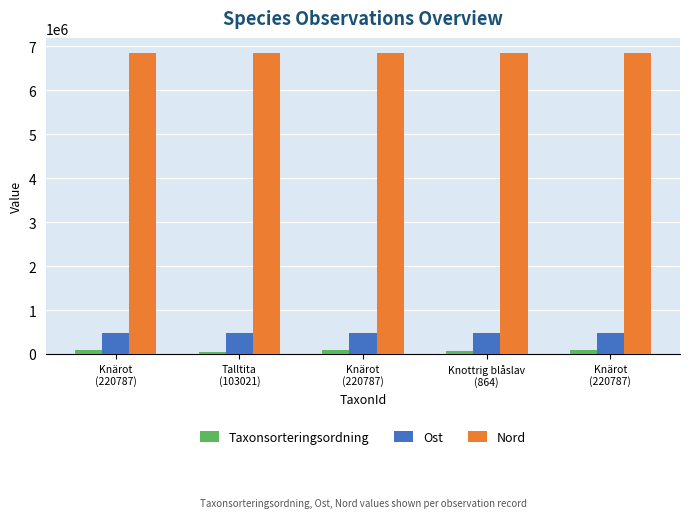

Between Talltita
(103021) and Knärot
(220787), which is larger?

Knärot
(220787)